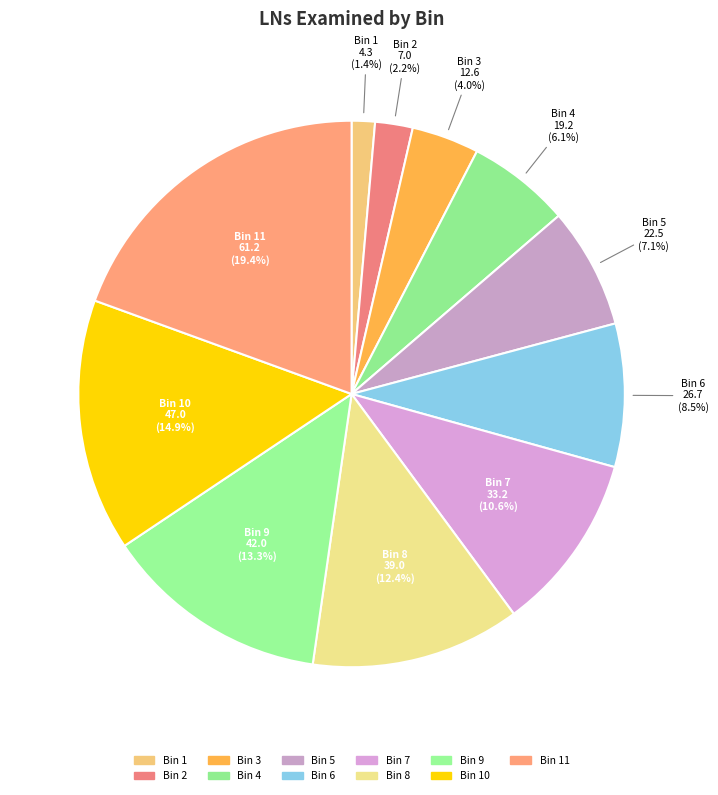

To the nearest percent, what is the average slice percentage?

9%